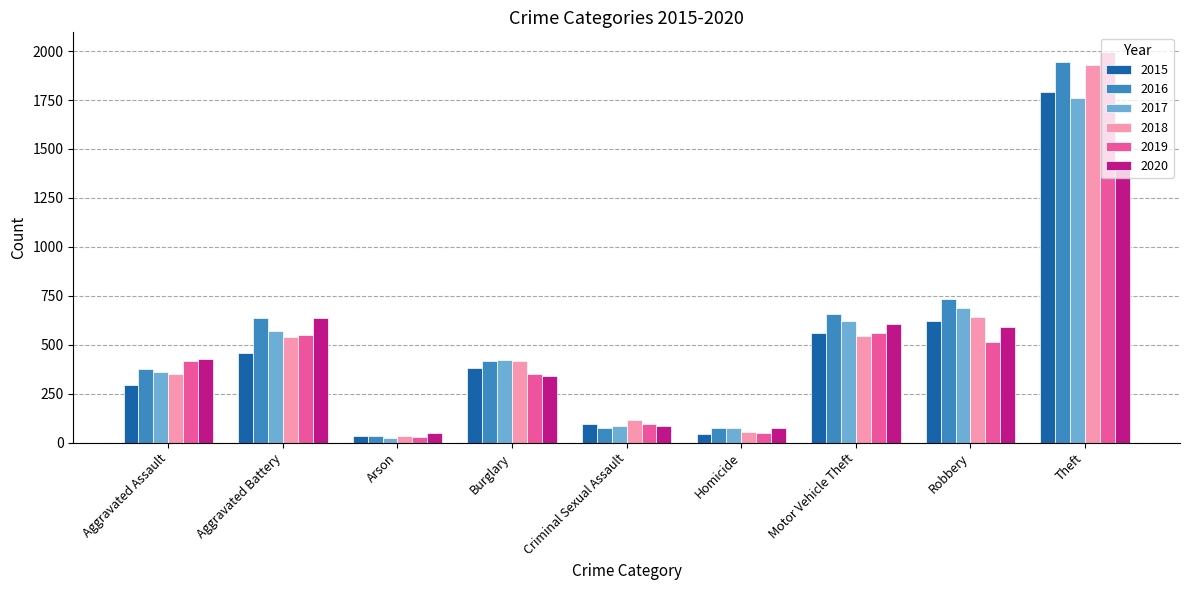

True or false: 2017 has a value of 85 at Criminal Sexual Assault.

True